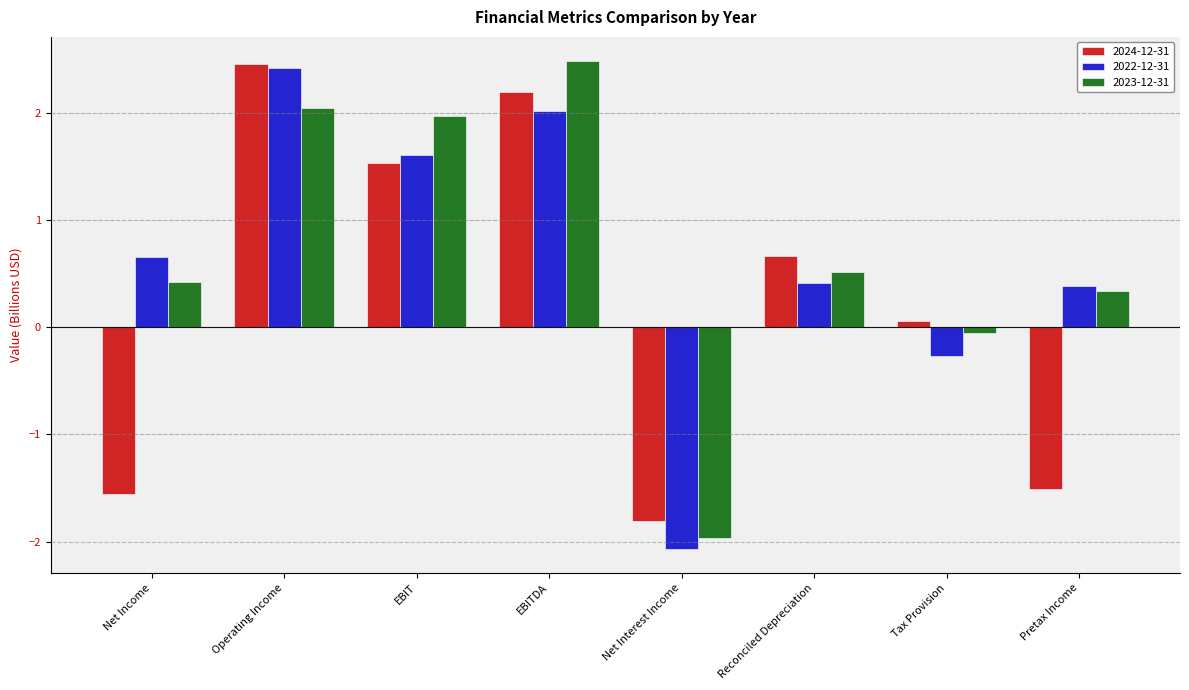

Rank the categories by 2023-12-31 value from lowest to highest.

Net Interest Income, Tax Provision, Pretax Income, Net Income, Reconciled Depreciation, EBIT, Operating Income, EBITDA